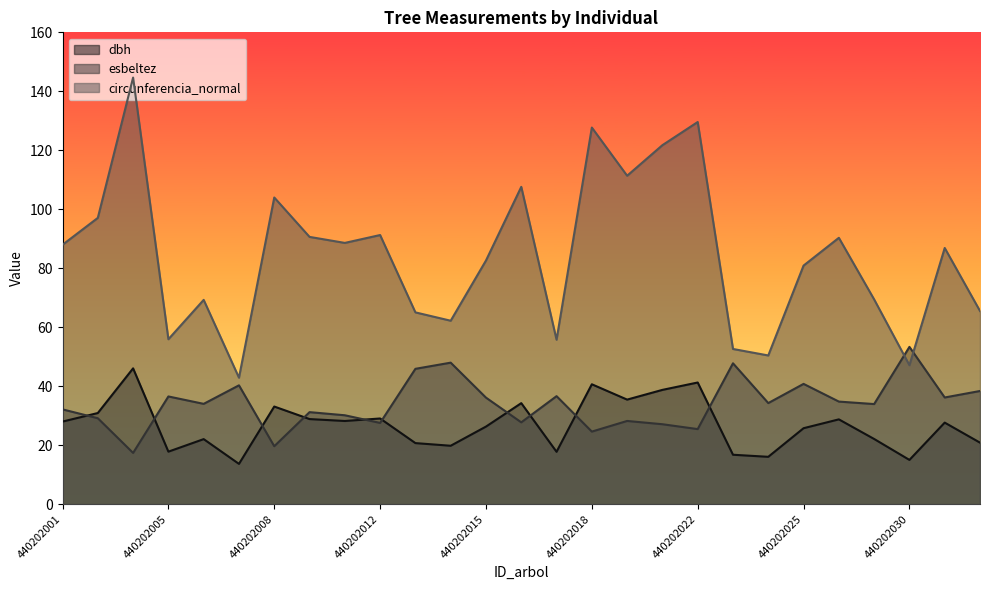

Where is circunferencia_normal nearest to the value 93?

440202012